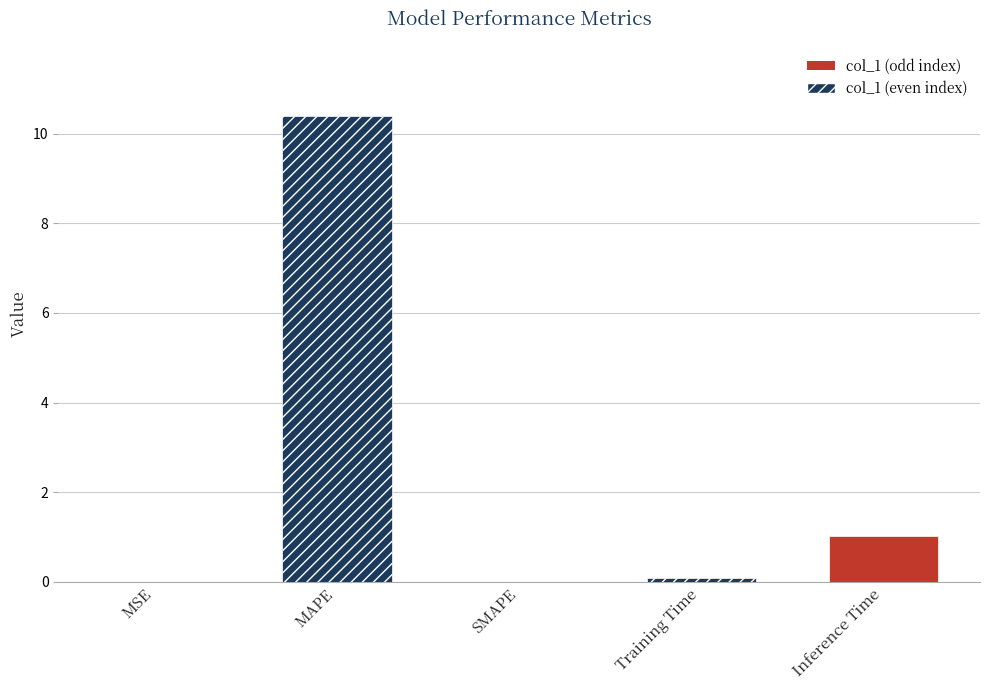

What is the approximate value at Inference Time?

1.0